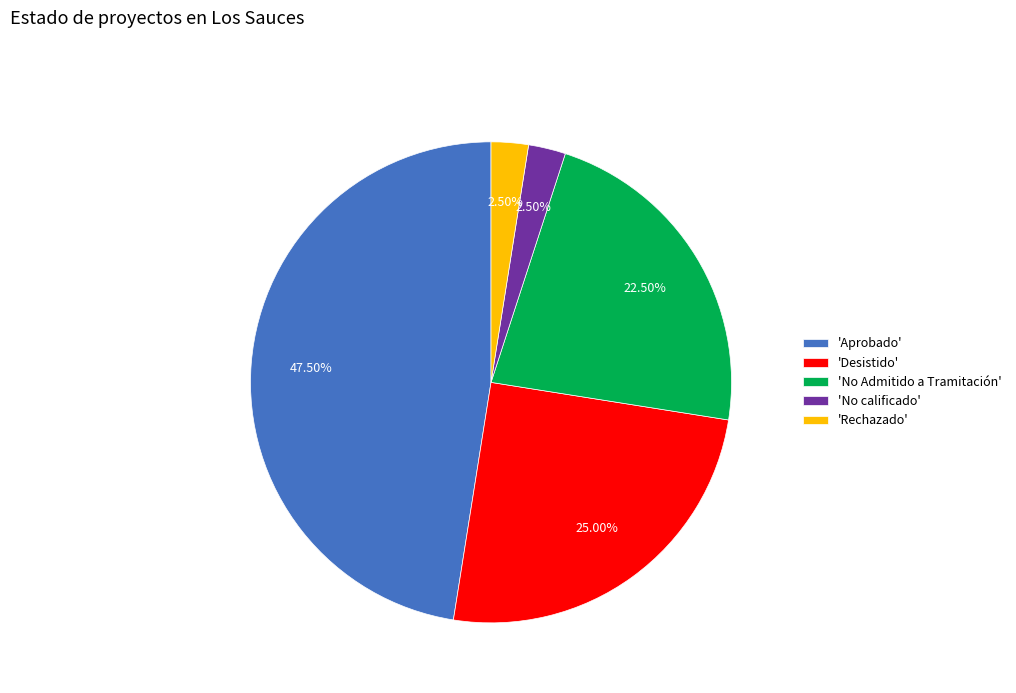

Approximately how many times larger is the value at 'No Admitido a Tramitación' compared to 'Desistido'?

0.9